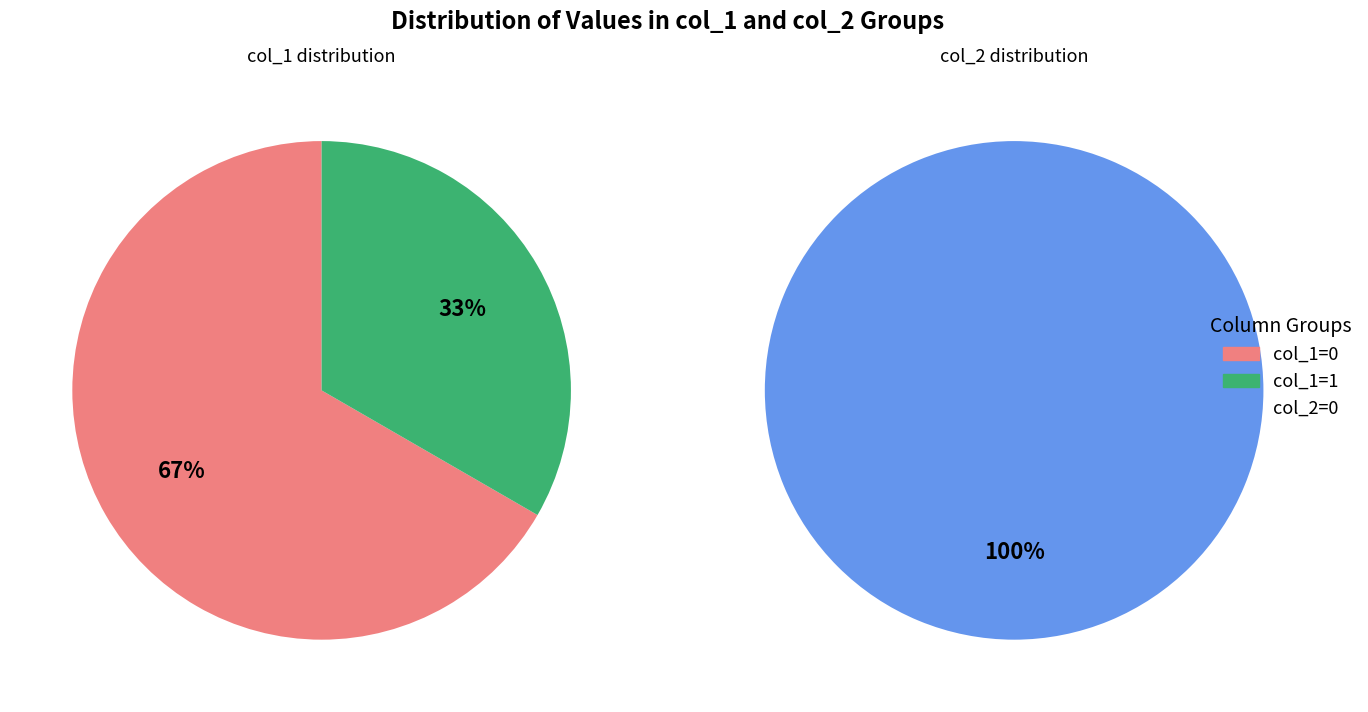

Count the number of slices in the pie.

3